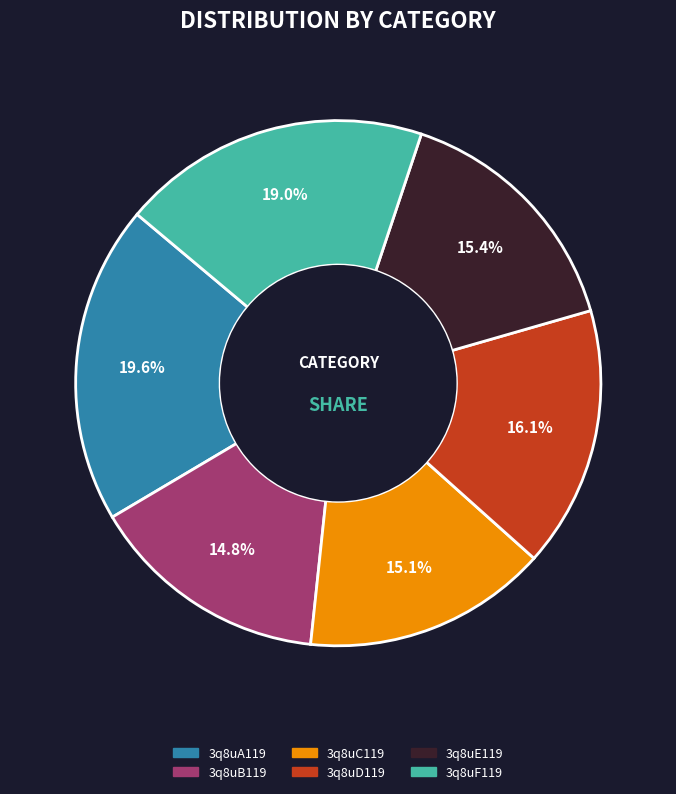

Approximately how many times larger is the value at 3q8uA119 compared to 3q8uF119?

1.0